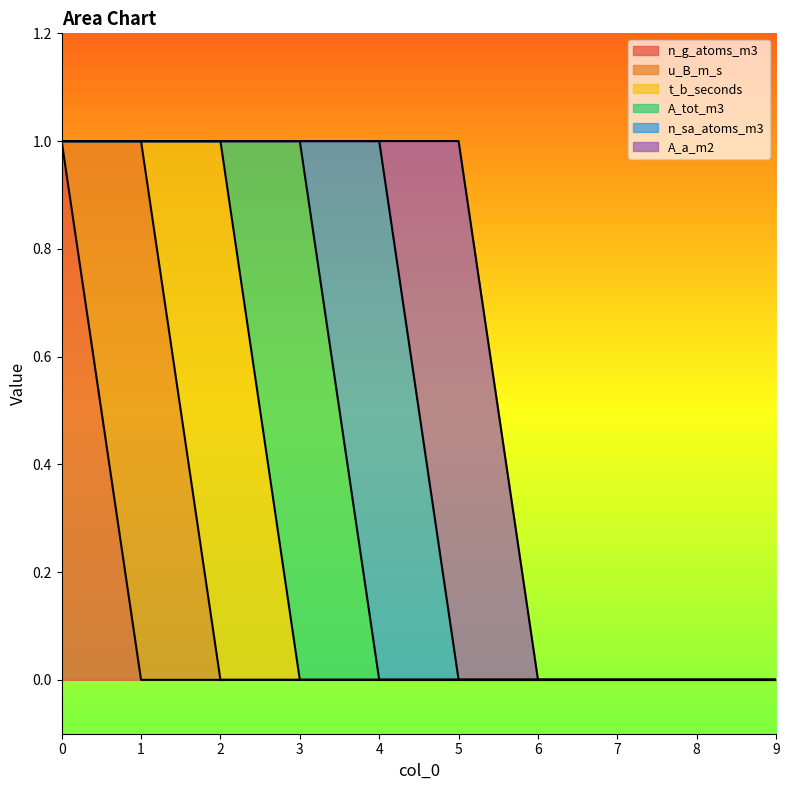

What are all the series names shown in the legend?

n_g_atoms_m3, u_B_m_s, t_b_seconds, A_tot_m3, n_sa_atoms_m3, A_a_m2